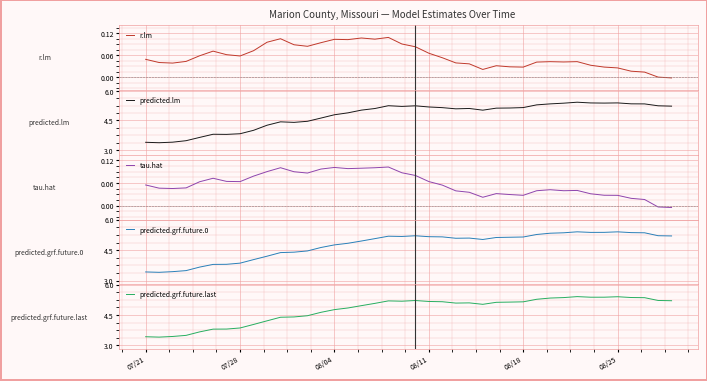

Does the chart display data point markers on the line(s)?

No